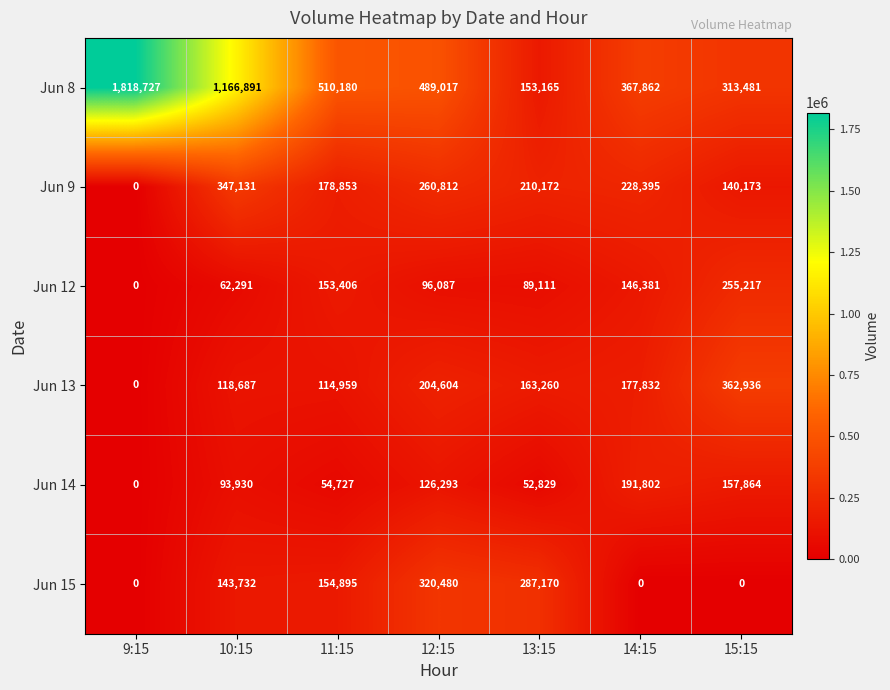

Which series has the widest spread of values?

Jun 8